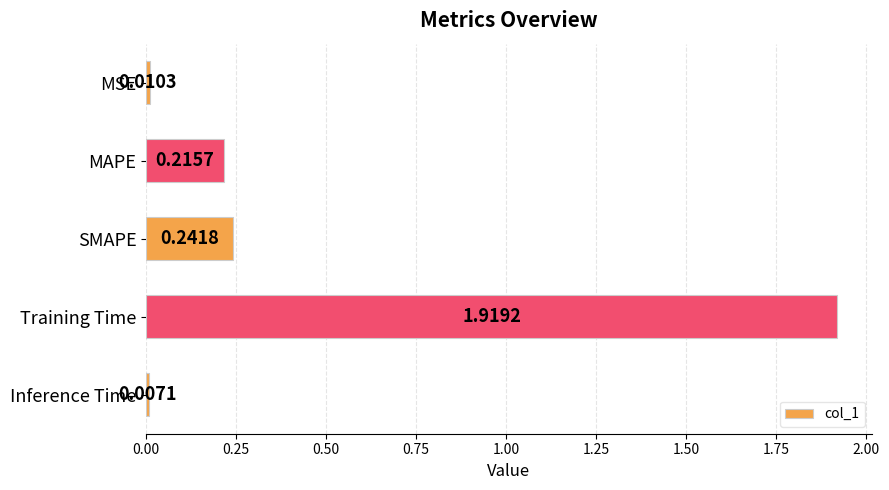

What is the sum of all values?

2.4